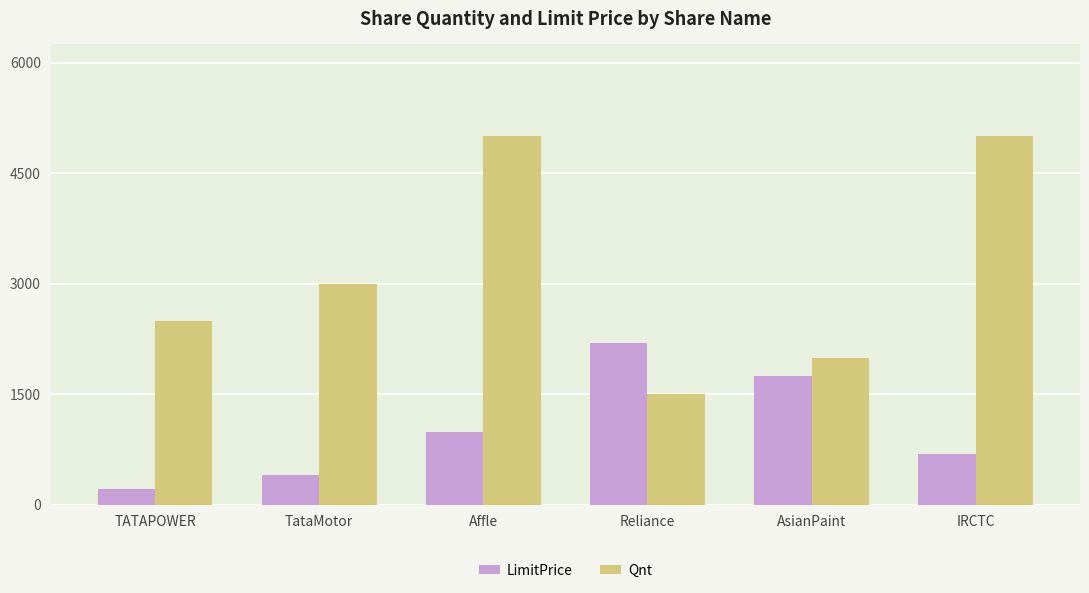

The Qnt series shows 579 at TATAPOWER. True or false?

False